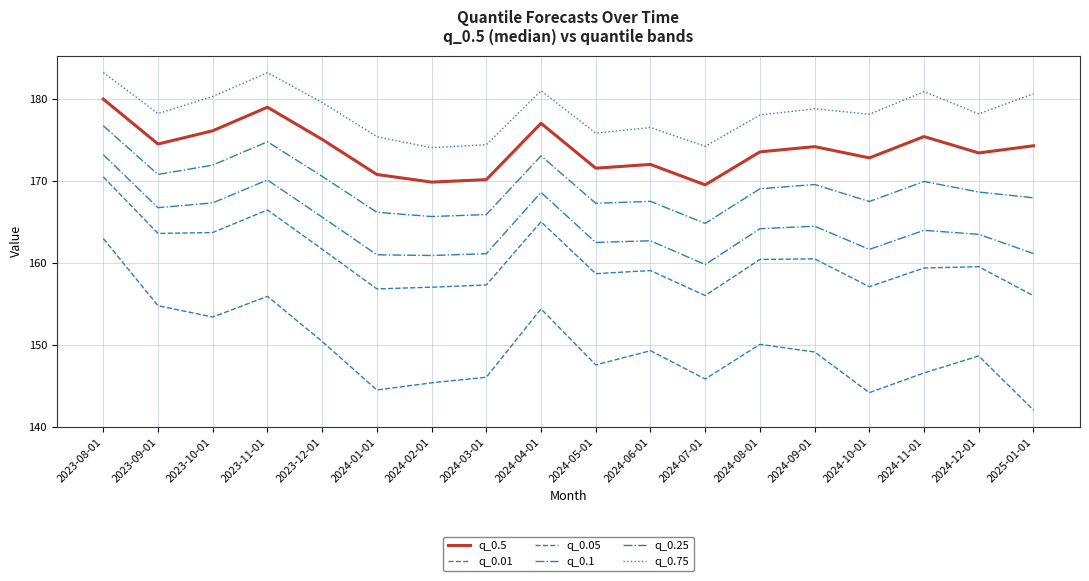

What position from the right is 2023-08-01?

18